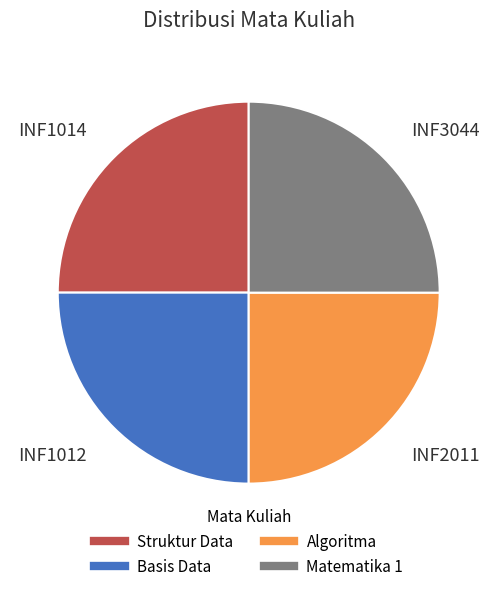

Is there any slice that represents more than half of the pie?

No